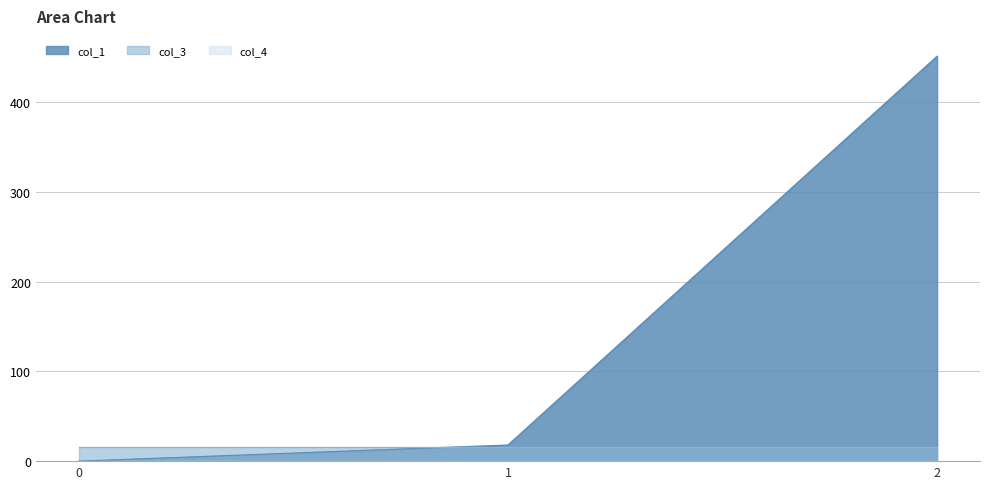

Count the number of categories in the chart.

3